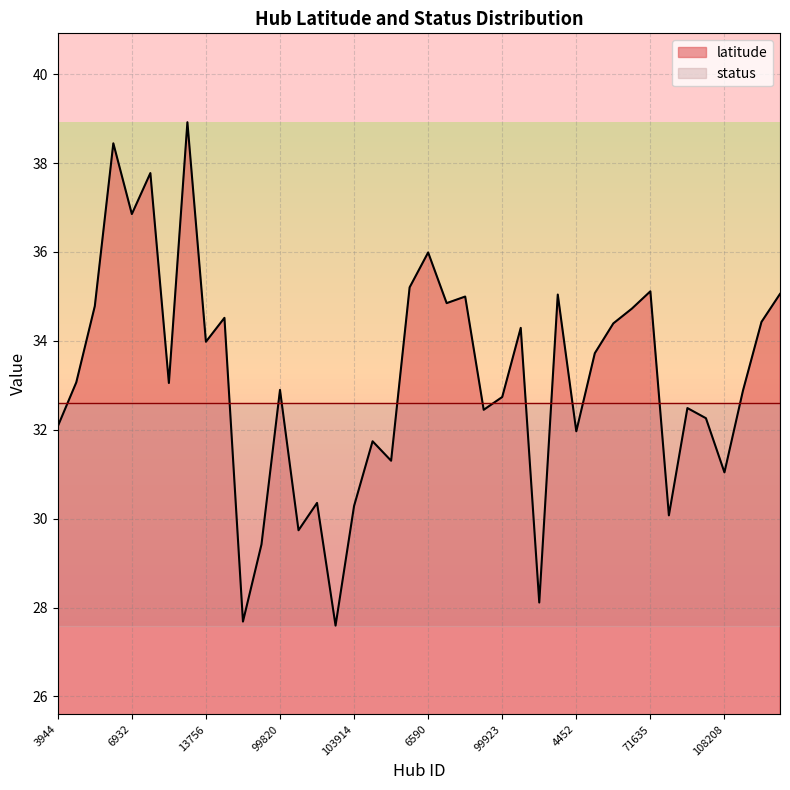

How many interior local valleys (lower than both neighbors) does the data have?

13